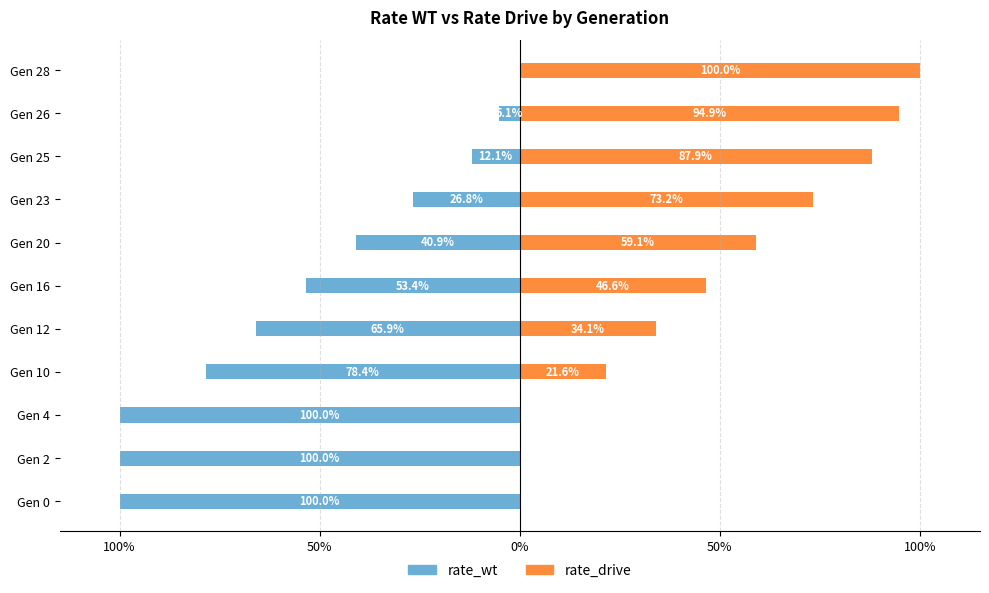

What is the average value of the rate_wt series?

-0.5